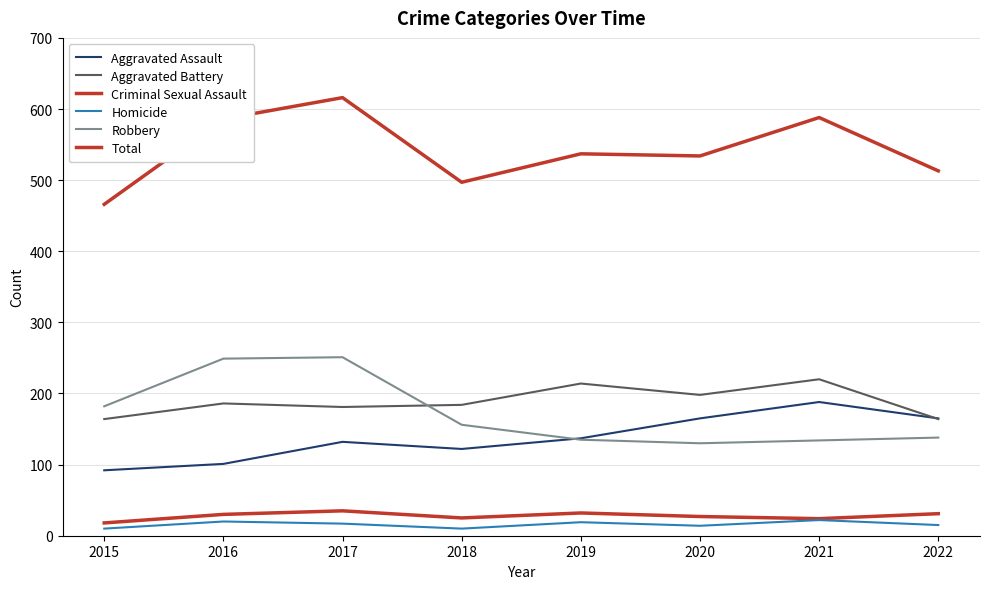

How many lines are shown in the chart?

6